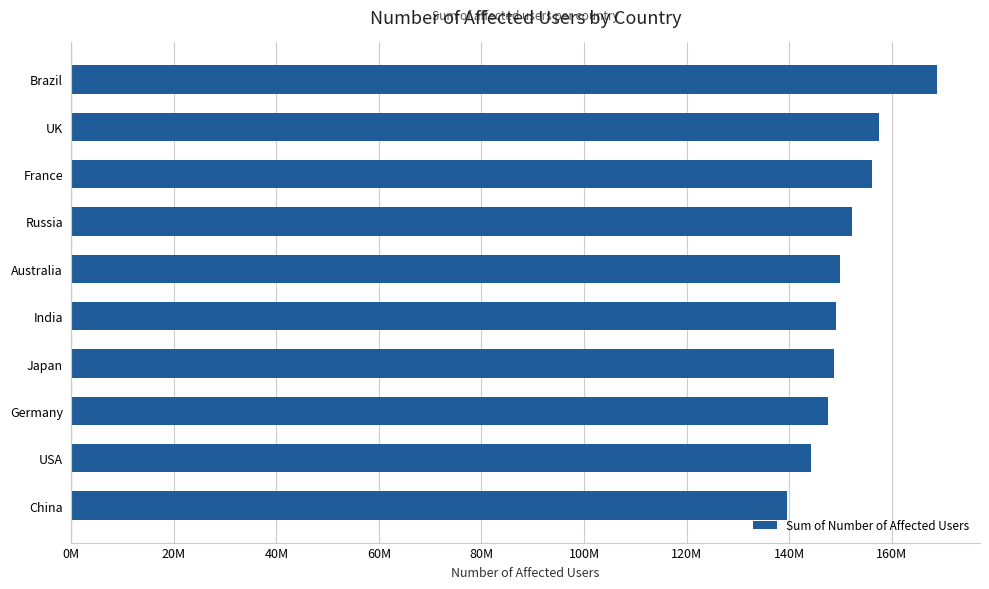

Does the chart contain any negative values?

No